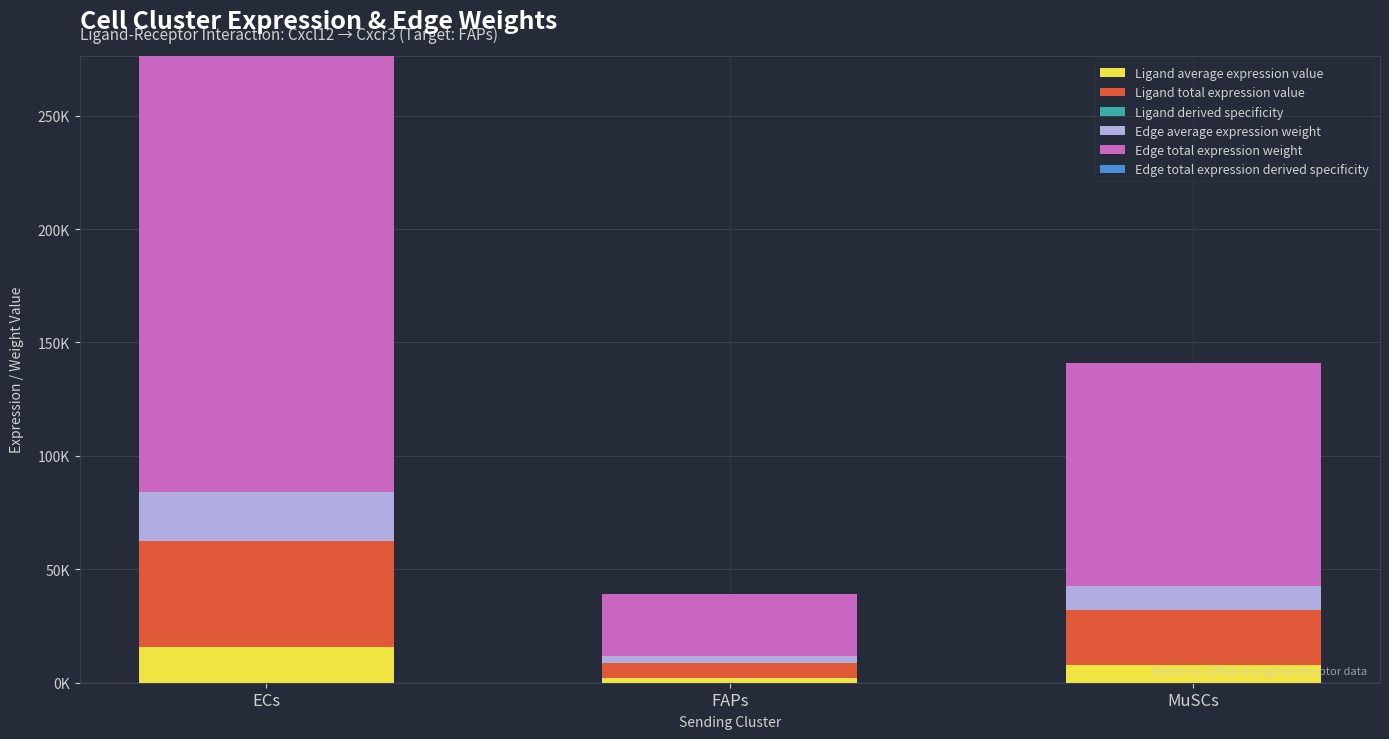

Are the bars grouped side by side (vs. stacked)?

No